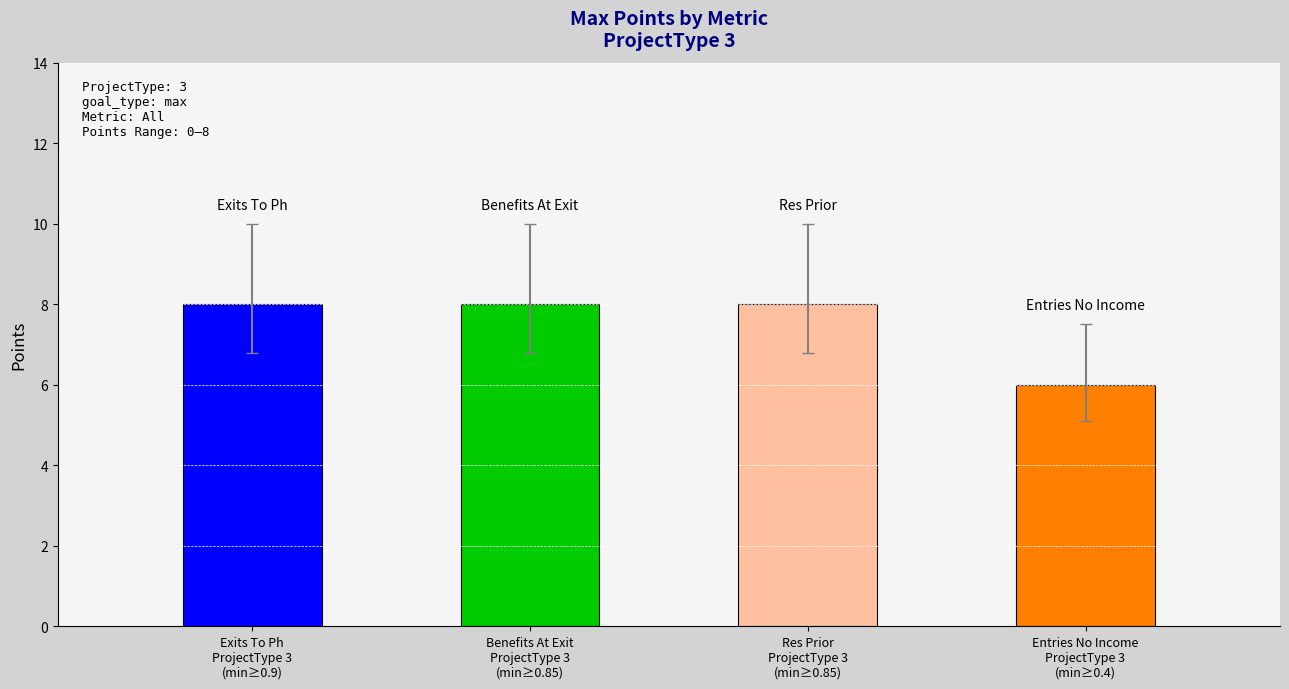

The value of maximum at benefits_at_exit
(0.75-0.8) is 6.4. True or false?

False